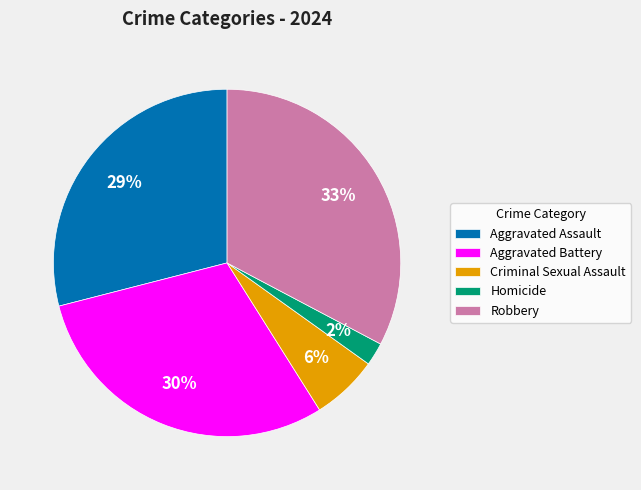

What is the largest slice in the pie chart?

Robbery